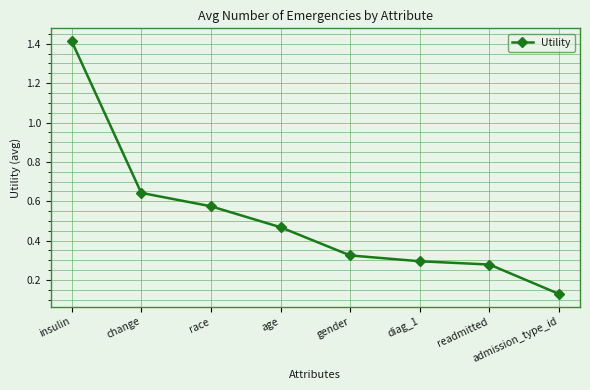

List the labels in order of value, smallest first.

admission_type_id, readmitted, diag_1, gender, age, race, change, insulin